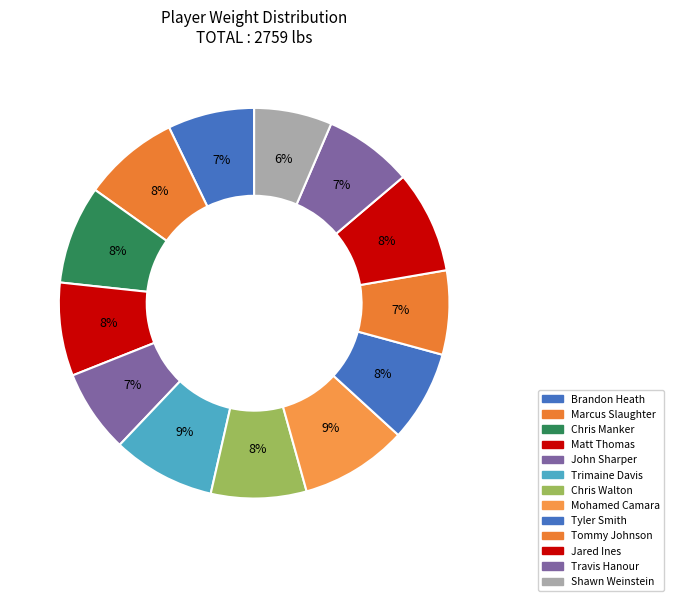

Is there any slice that represents more than half of the pie?

No